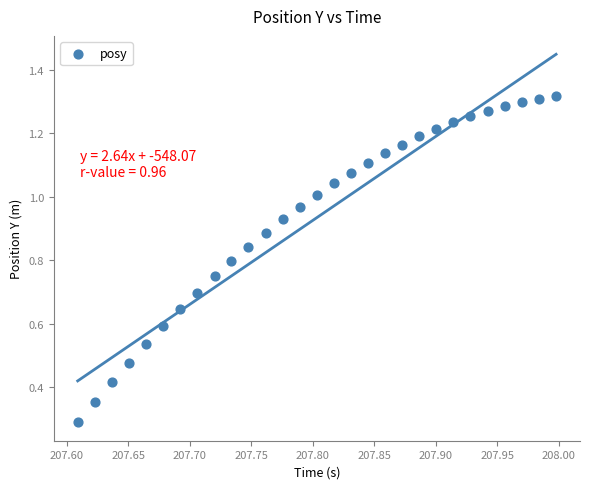

What Y value in the scatter plot is closest to 0?

0.3